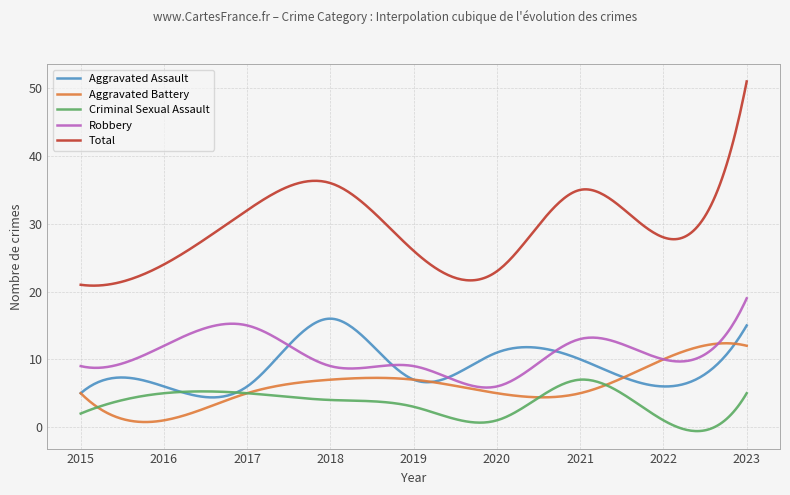

True or false: Robbery and Aggravated Battery cross at least once.

True